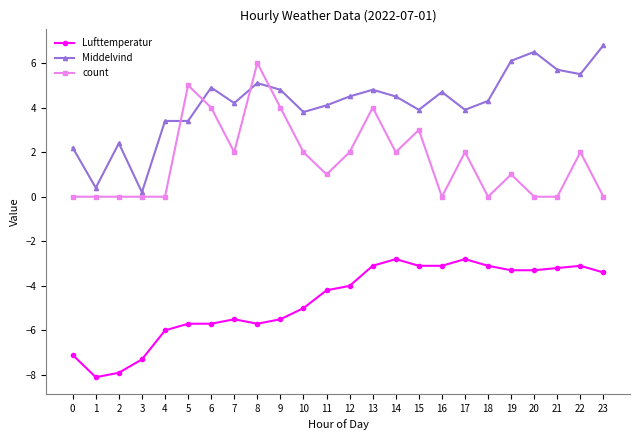

List the series in order of their peak value, lowest first.

Lufttemperatur, count, Middelvind